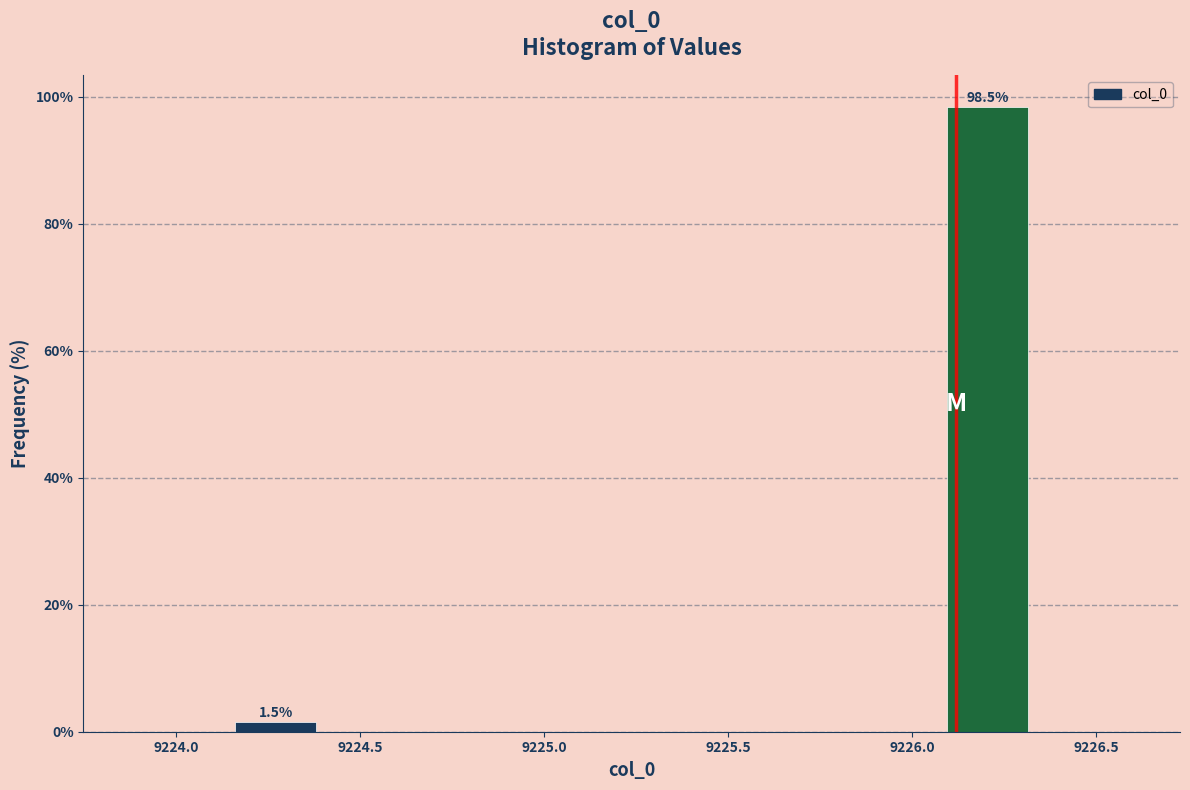

Which range on the x-axis has the tallest bar?

9226.05 to 9226.35